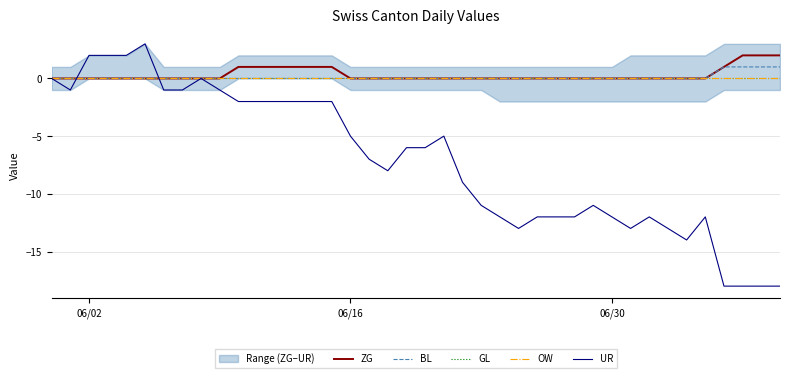

Is the value of OW at 17 greater than the value of UR at 8?

No